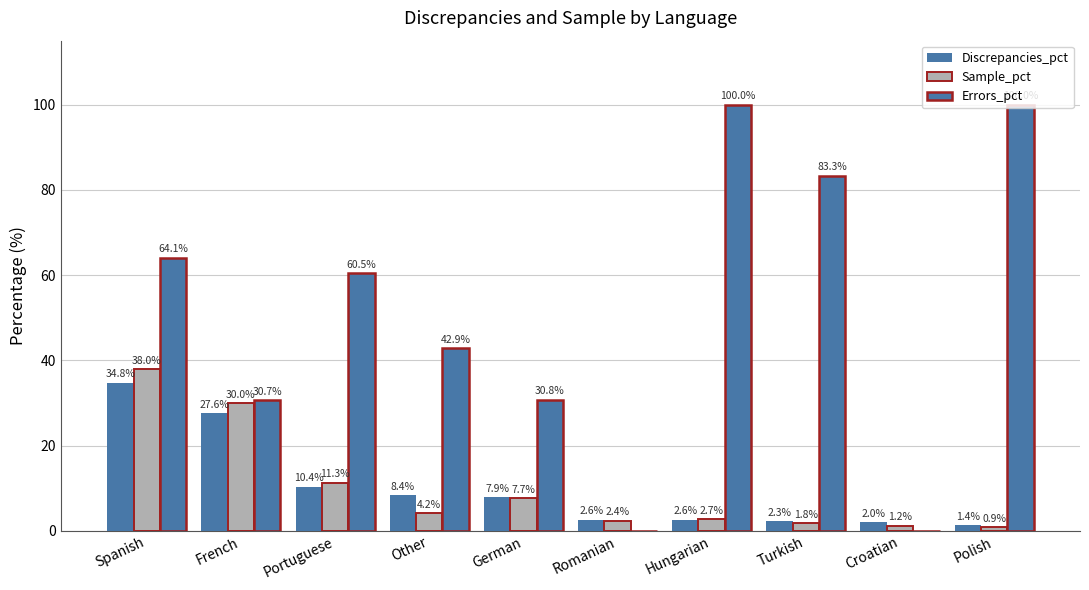

Which has a higher value, Other or Hungarian?

Other